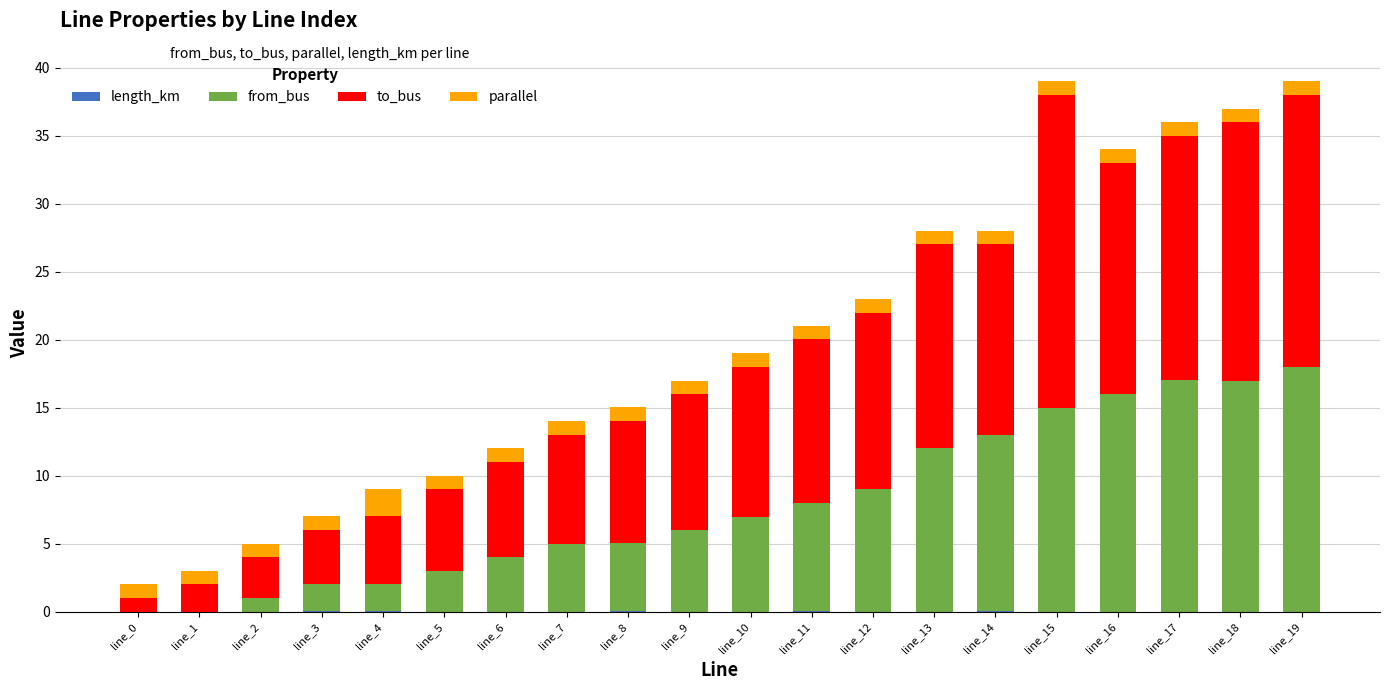

At which label is from_bus closest to 9?

line_12